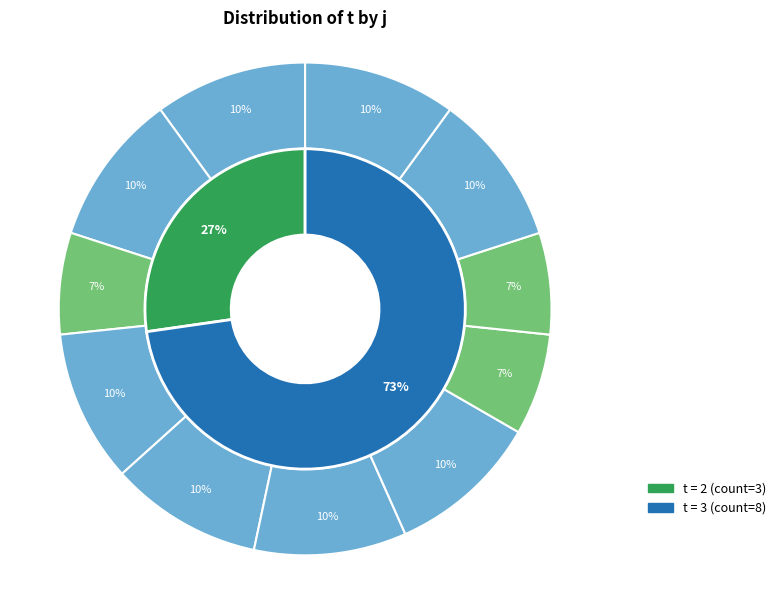

How many slices are in this pie chart?

11